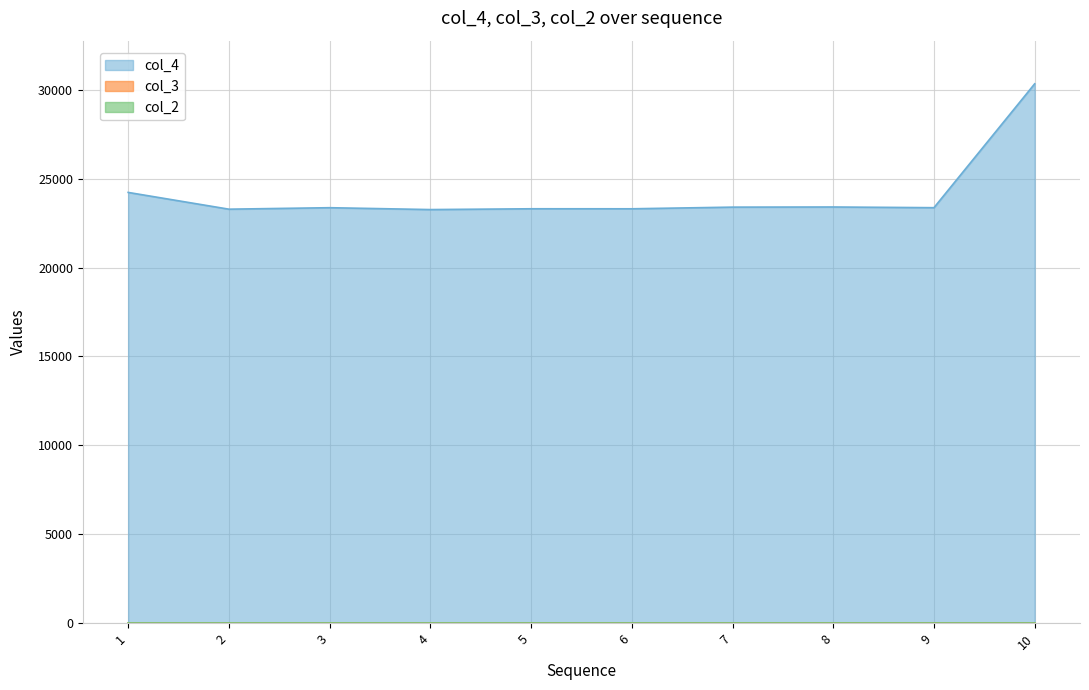

Reading left to right, what are all the values shown in this chart?

col_4: 1=24224	2=23281	3=23364	4=23259	5=23304	6=23303	7=23396	8=23404	9=23365	10=30333
col_3: 1=1	2=2	3=3	4=4	5=5	6=6	7=7	8=8	9=9	10=10